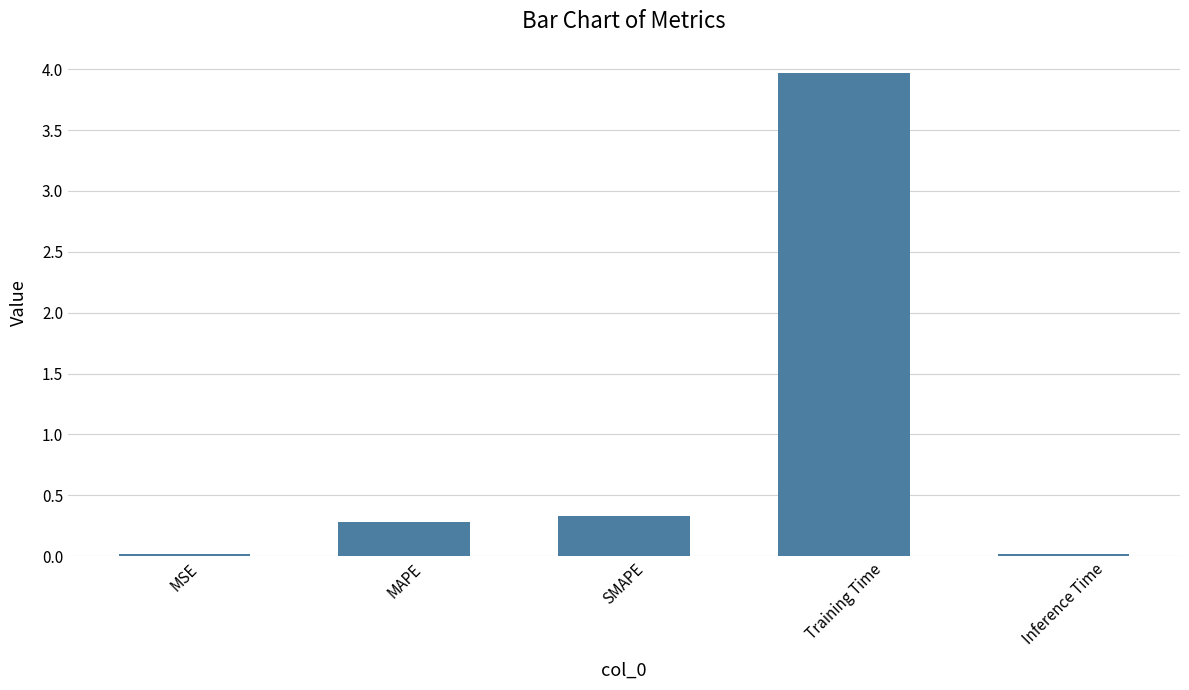

The chart shows a value of 0.3 at SMAPE. True or false?

True